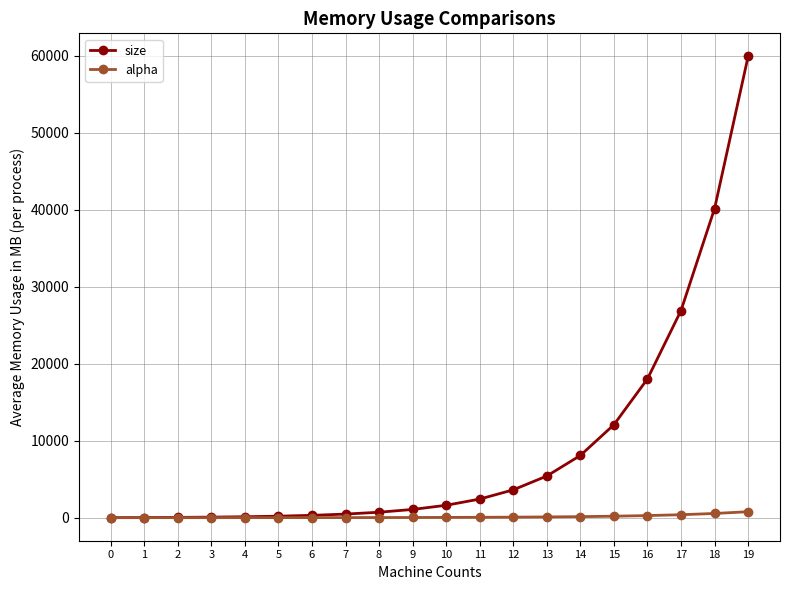

Which series has the largest total across all categories?

size